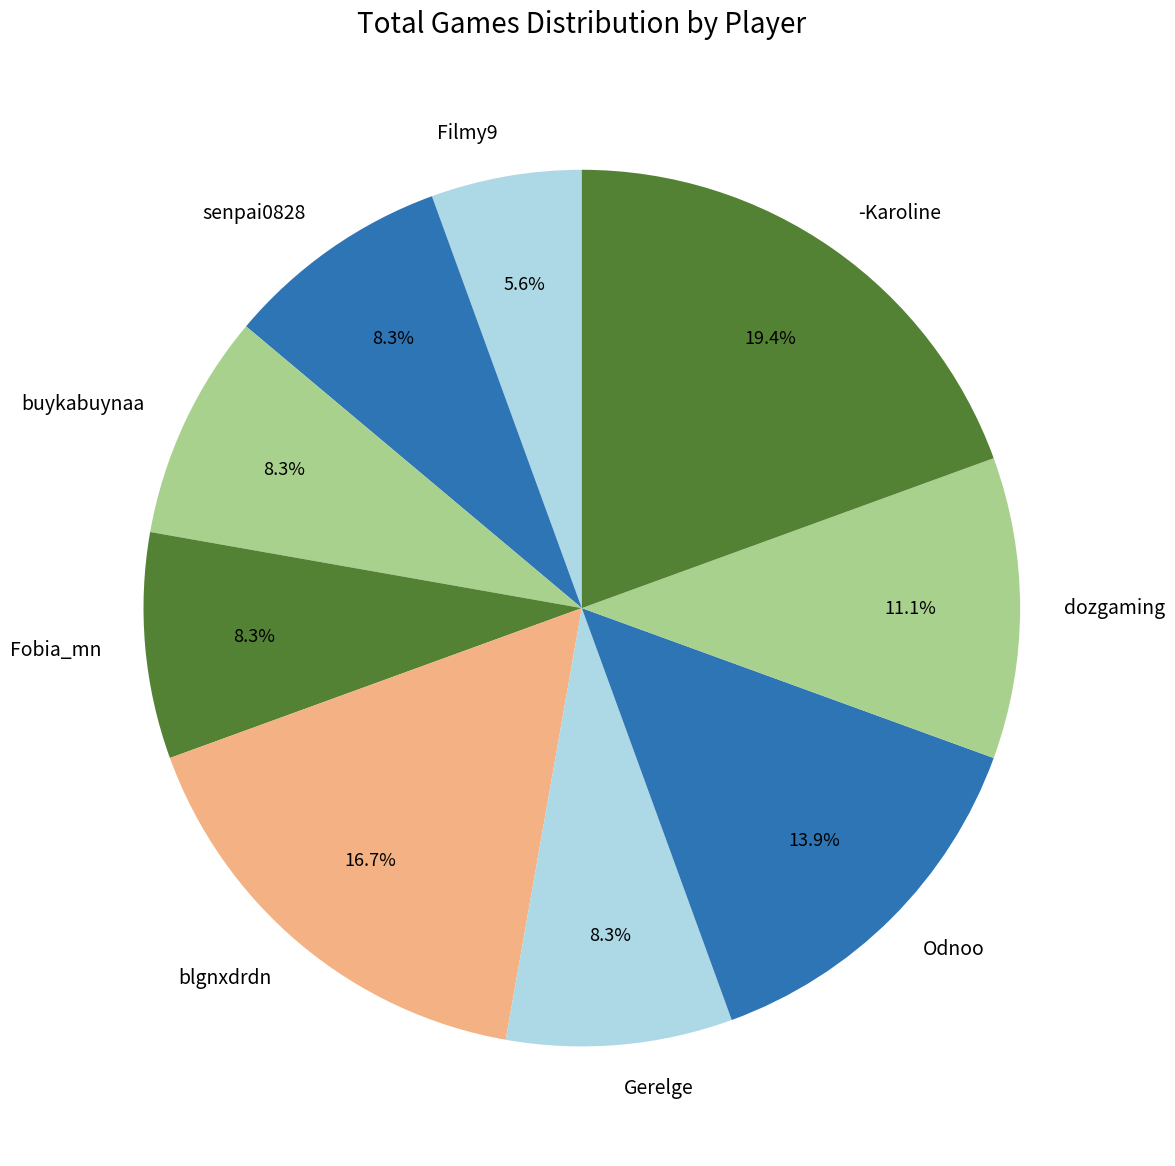

What is the largest slice in the pie chart?

-Karoline